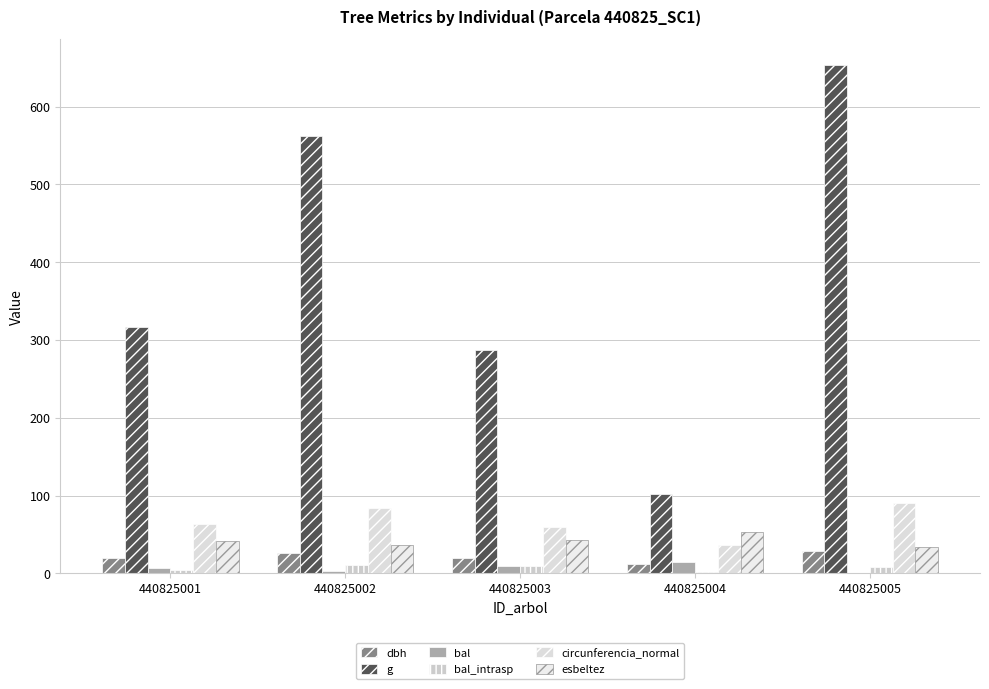

Reading left to right, what are all the values shown in this chart?

dbh: 20.1	26.8	19.1	11.4	28.9
g: 317.1	562.3	287.0	102.3	653.7
bal: 7.2	2.8	9.2	14.3	1.0
bal_intrasp: 4.9	10.7	8.8	1.4	7.9
circunferencia_normal: 63.1	84.1	60.1	35.9	90.6
esbeltez: 42.0	35.9	43.2	52.8	34.3